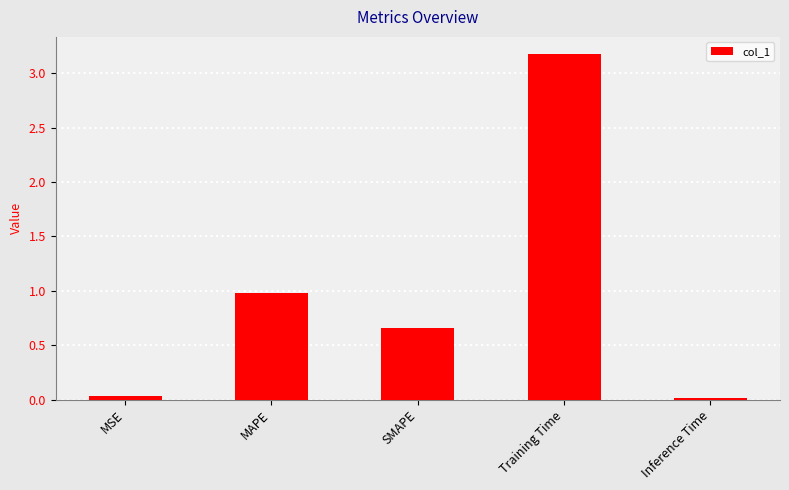

How many bars are there in total?

5